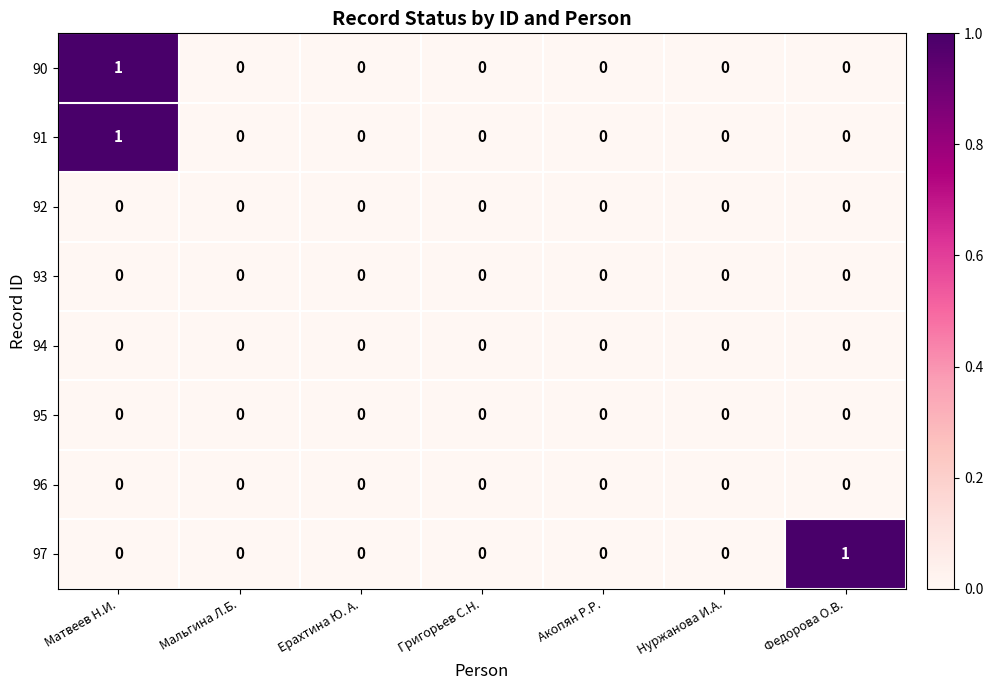

At which category is the sum across all series the highest?

Матвеев Н.И.